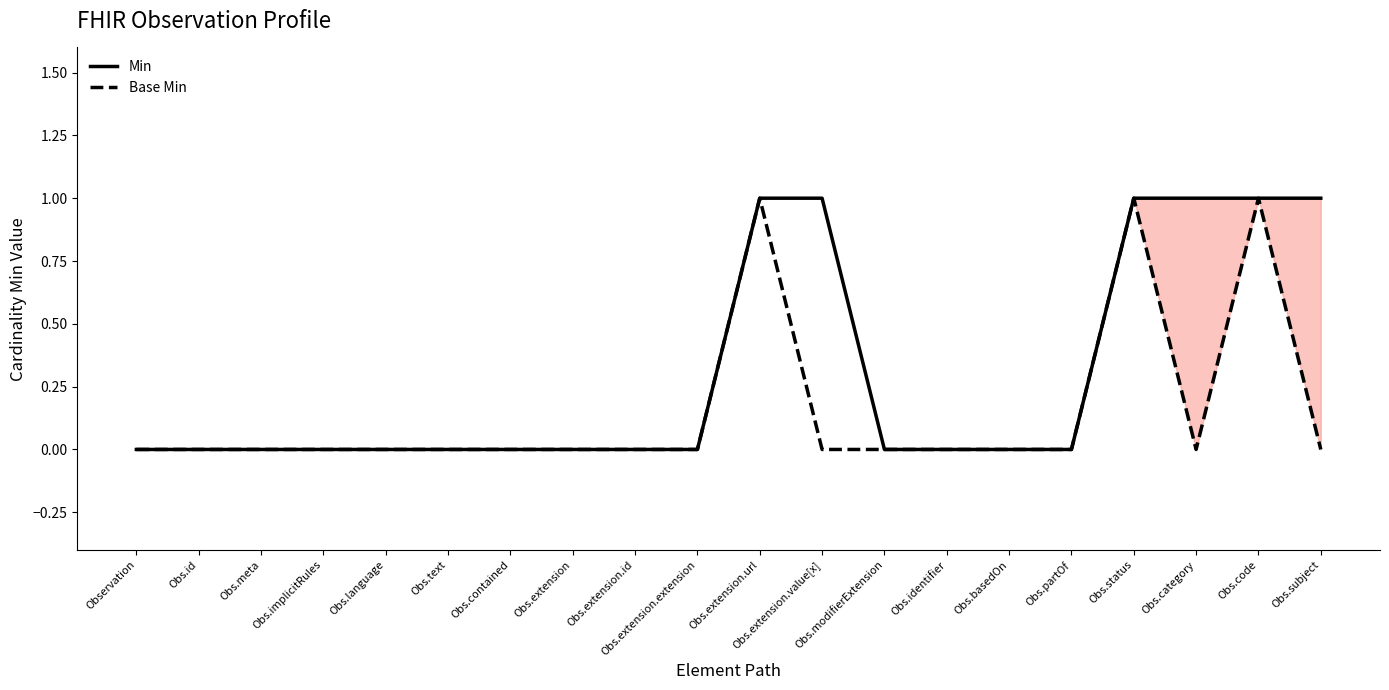

What position from the right is Obs.extension.extension?

11